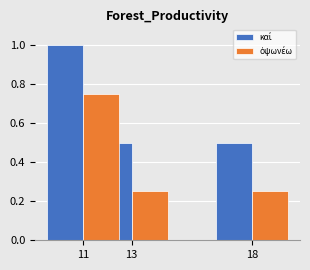

Which has a higher value, 18 or 13?

18